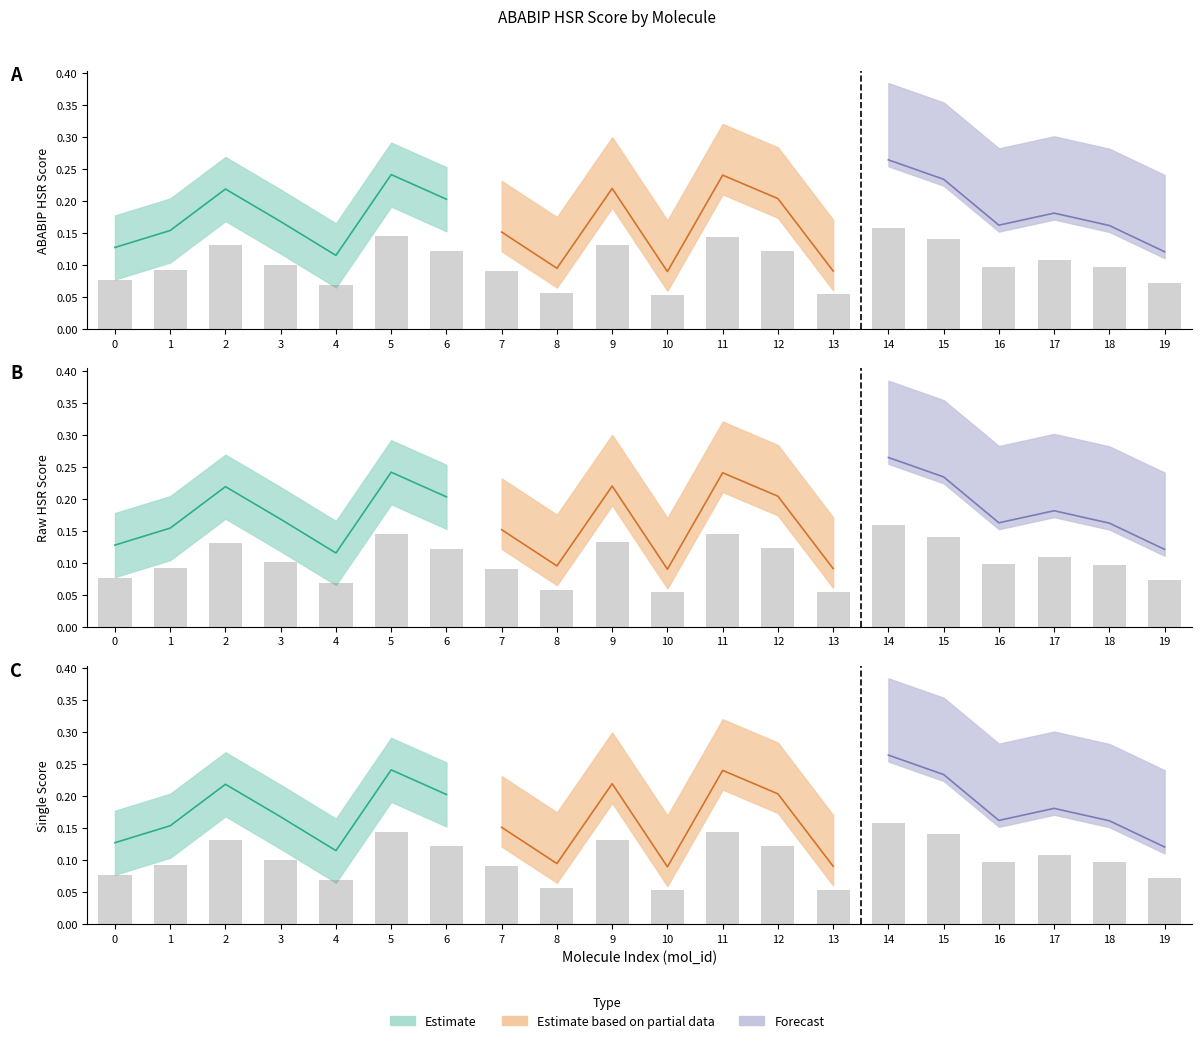

The raw_ABABIP_HSR_score series shows 0.1 at 15. True or false?

True